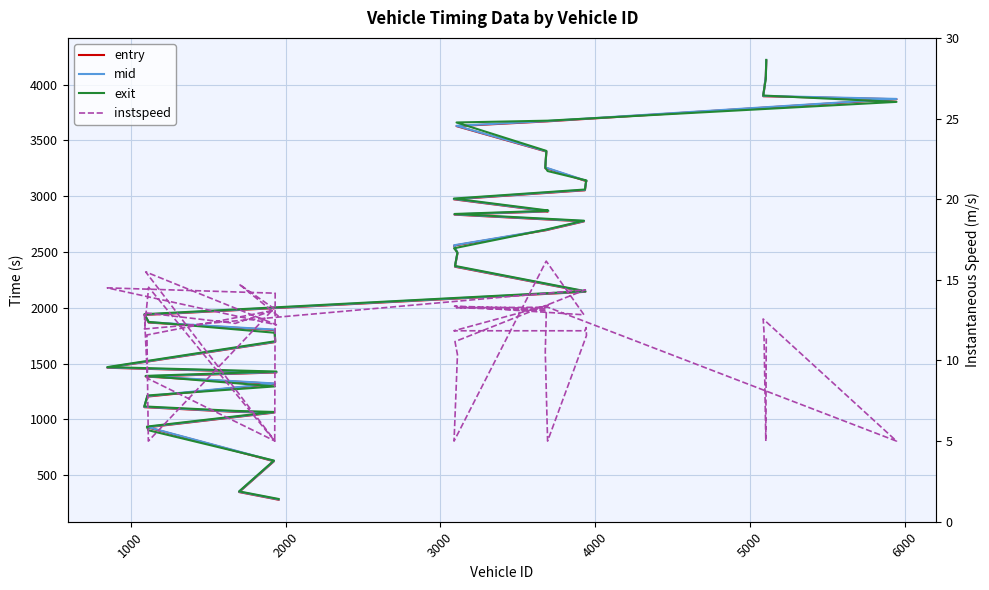

Reading right to left, what are all the values shown in this chart?

entry: 4213.6	4073.5	3941.4	3895.4	3868.4	3670.6	3627.7	3399.8	3249.7	3247.7	3134.2	3132.4	3052.9	2972.0	2864.5	2862.5	2834.7	2774.2	2695.4	2557.5	2488.6	2368.1	2143.4	1936.0	1868.0	1800.7	1693.3	1463.5	1421.2	1384.5	1319.1	1205.0	1110.1	1068.2	1061.1	929.2	927.1	625.5	349.6	280.9
mid: 4217.2	4076.2	3944.5	3898.4	3871.5	3673.3	3630.5	3402.5	3253.3	3251.3	3137.3	3135.6	3056.2	2975.2	2867.2	2865.3	2837.5	2777.2	2698.4	2560.5	2492.0	2371.5	2146.3	1939.3	1871.0	1804.6	1696.0	1466.1	1424.2	1387.4	1322.4	1209.3	1113.2	1071.3	1064.0	932.4	930.1	628.6	352.6	284.2
exit: 4221.1	4049.3	3948.1	3901.8	3844.9	3676.6	3660.3	3405.8	3257.6	3225.3	3141.1	3139.3	3059.9	2978.8	2871.9	2868.6	2840.8	2780.5	2701.2	2533.6	2496.1	2375.4	2149.2	1943.1	1874.0	1776.8	1700.6	1469.2	1429.4	1390.3	1296.2	1214.9	1116.7	1076.8	1067.5	936.3	903.5	632.0	355.7	287.9
instspeed: 11.4	5.0	11.8	12.6	5.0	13.3	13.3	13.1	10.5	5.0	11.5	12.0	11.8	11.8	13.4	13.2	13.4	12.8	16.2	5.0	10.4	11.2	14.4	11.9	14.5	5.0	14.2	14.5	12.2	15.5	5.0	8.9	13.0	12.3	13.1	11.6	5.0	13.2	14.7	12.7